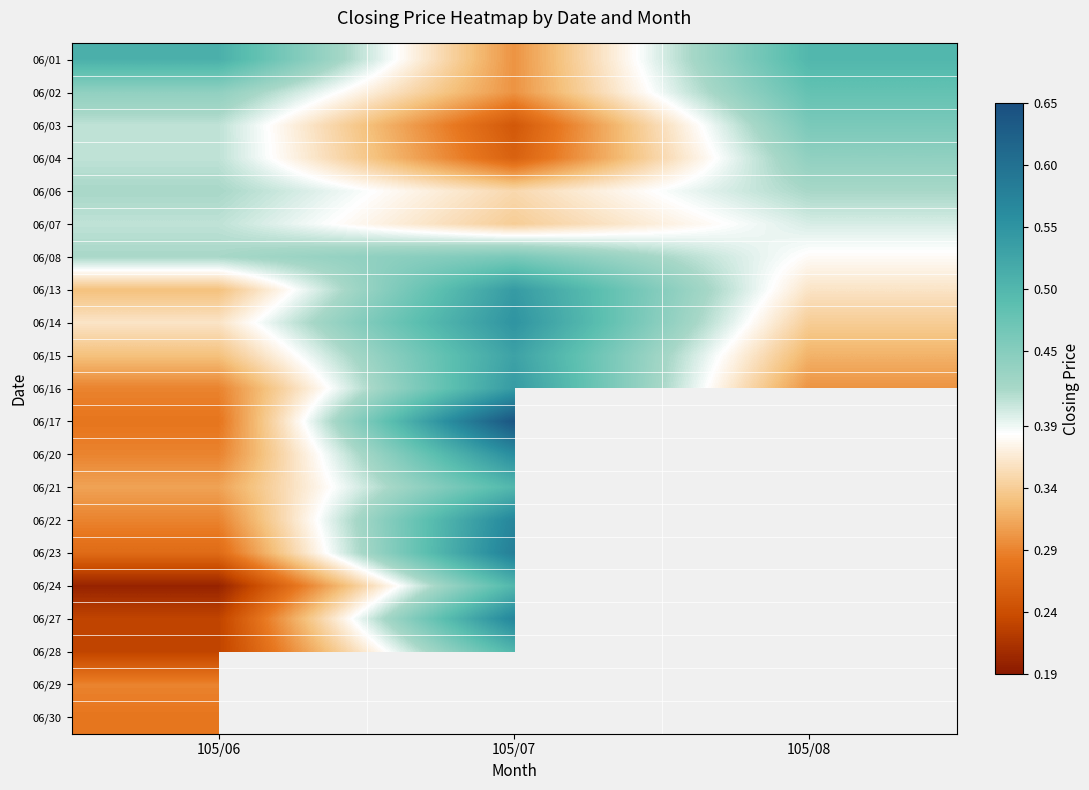

The value of 06/17 at 105/06 is 0.3. True or false?

True